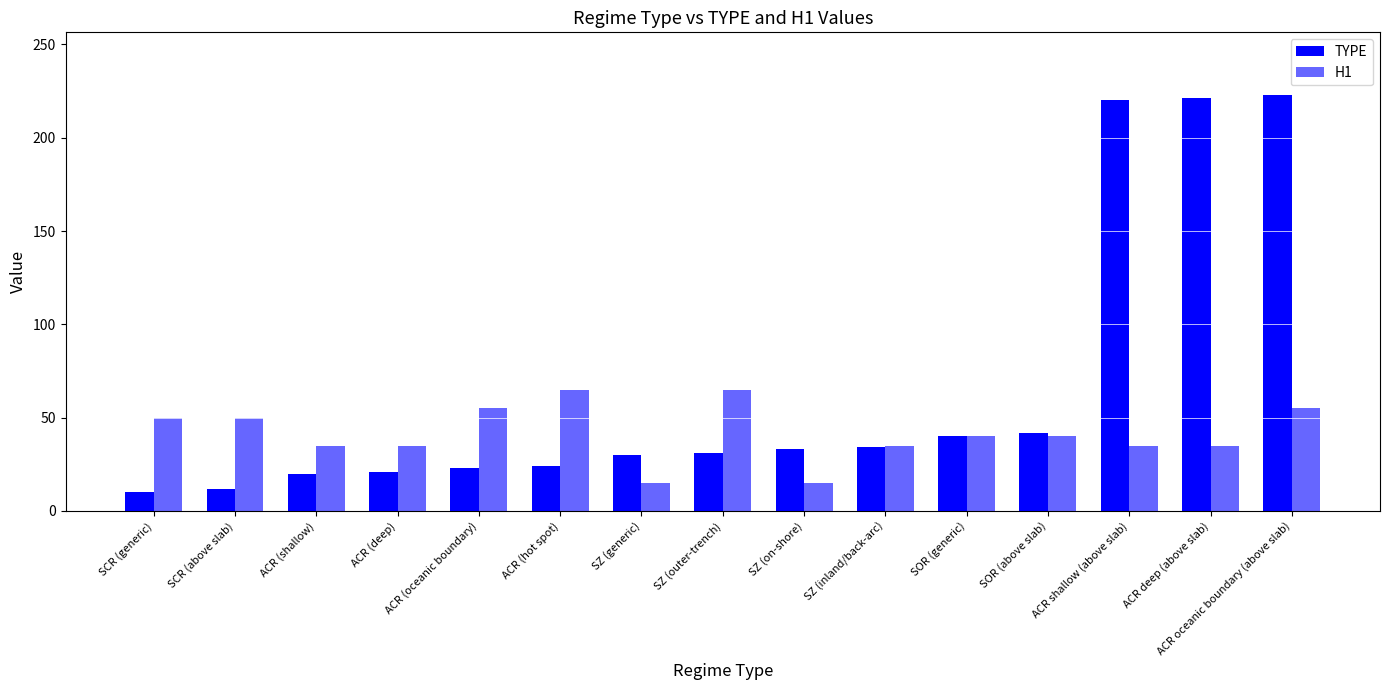

What is the label of the 9th bar from the right?

SZ (generic)